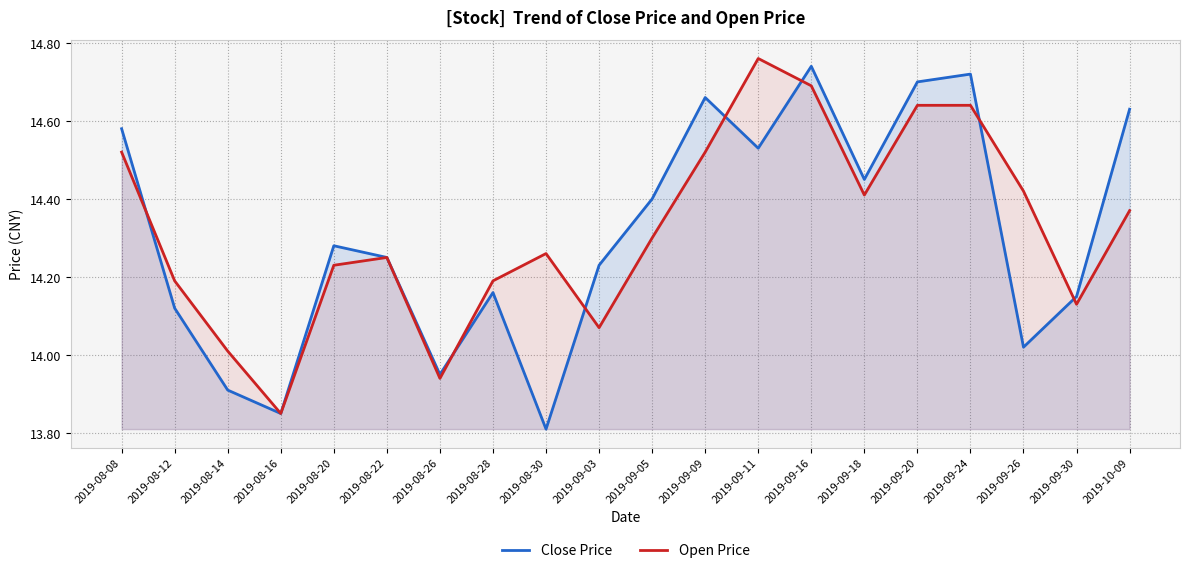

Which series has the largest range (max minus min)?

Close Price